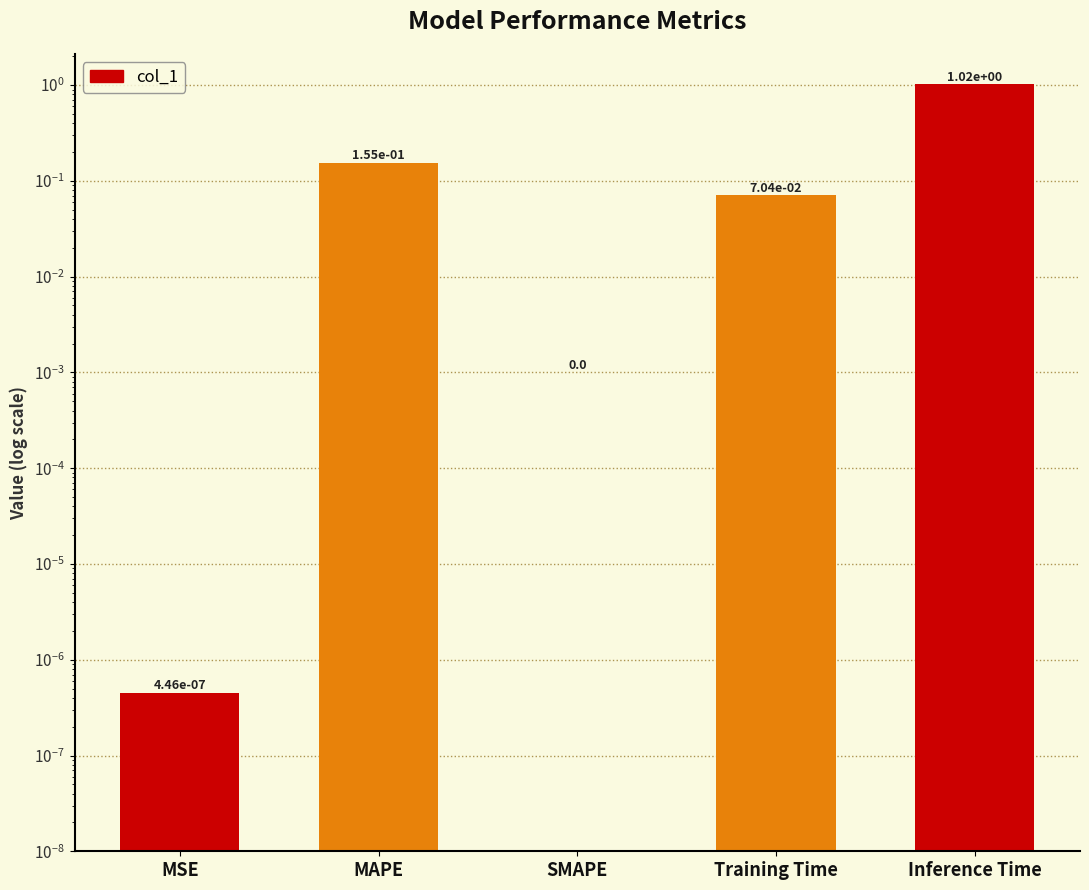

Reading left to right, extract all data points from this chart.

MSE=0.0	MAPE=0.2	SMAPE=0.0	Training Time=0.1	Inference Time=1.0